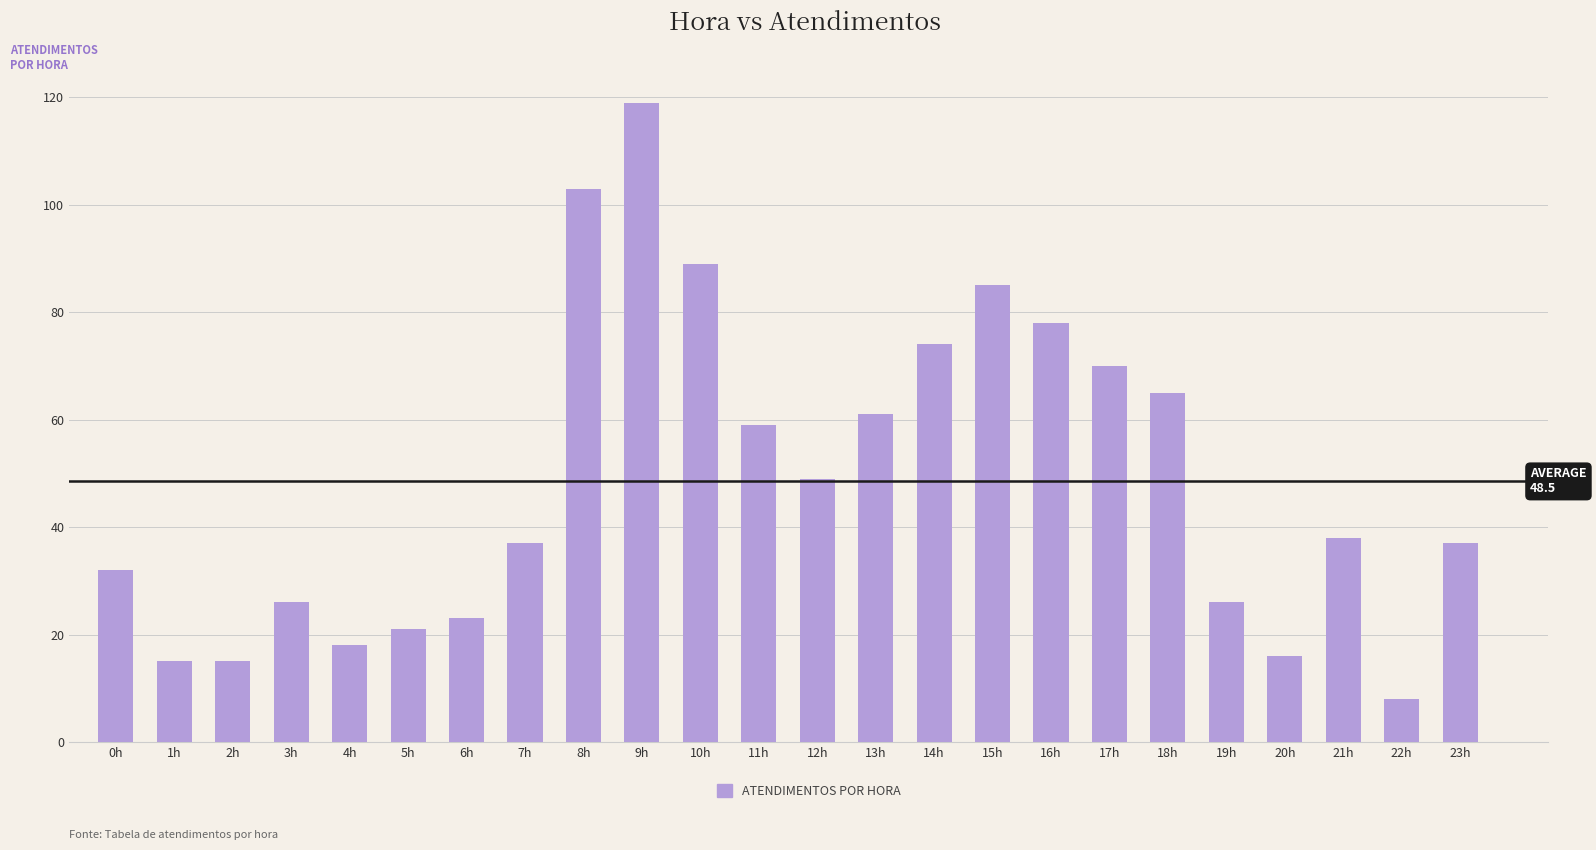

True or false: the data shows 61 at 9h.

False